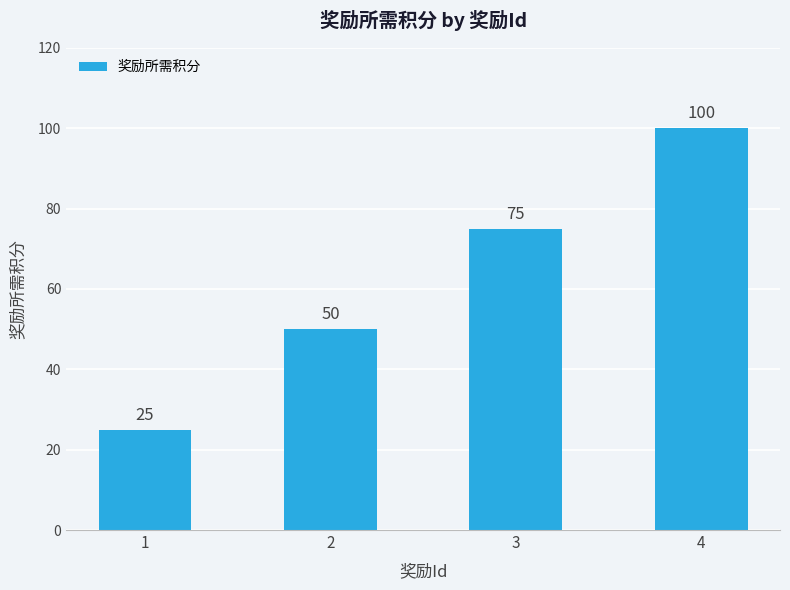

Rank the categories by value from highest to lowest.

4, 3, 2, 1